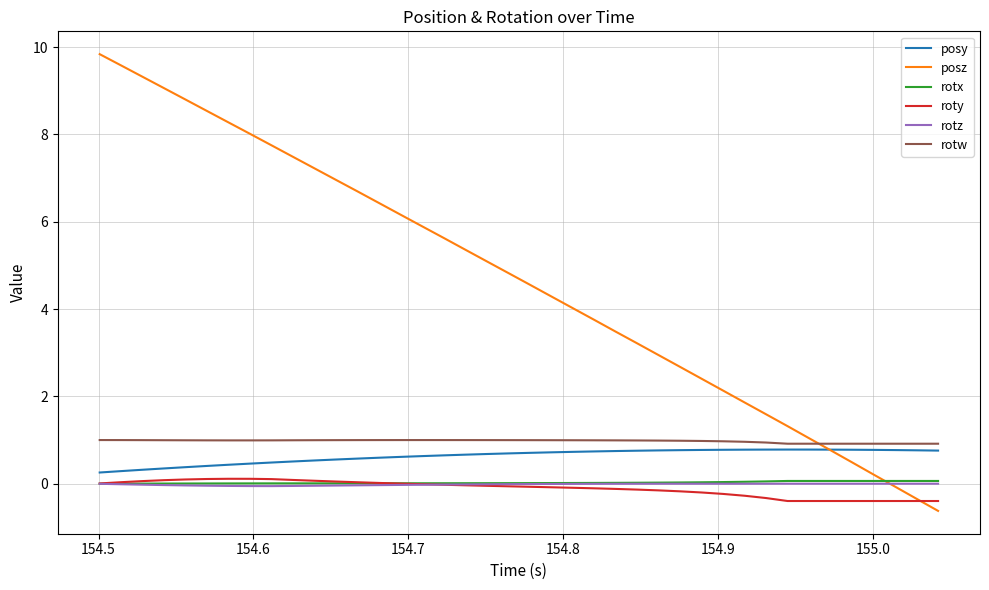

What is the minimum value shown in the chart?

-0.6